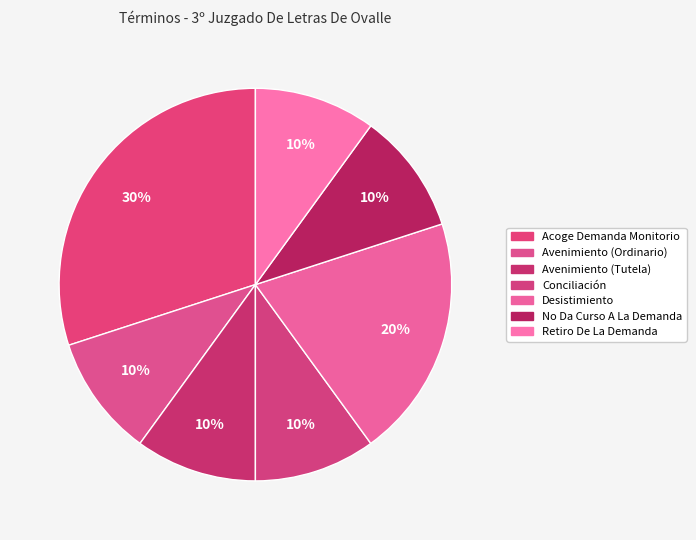

Between Retiro De La Demanda and Acoge Demanda Monitorio, which is larger?

Acoge Demanda Monitorio